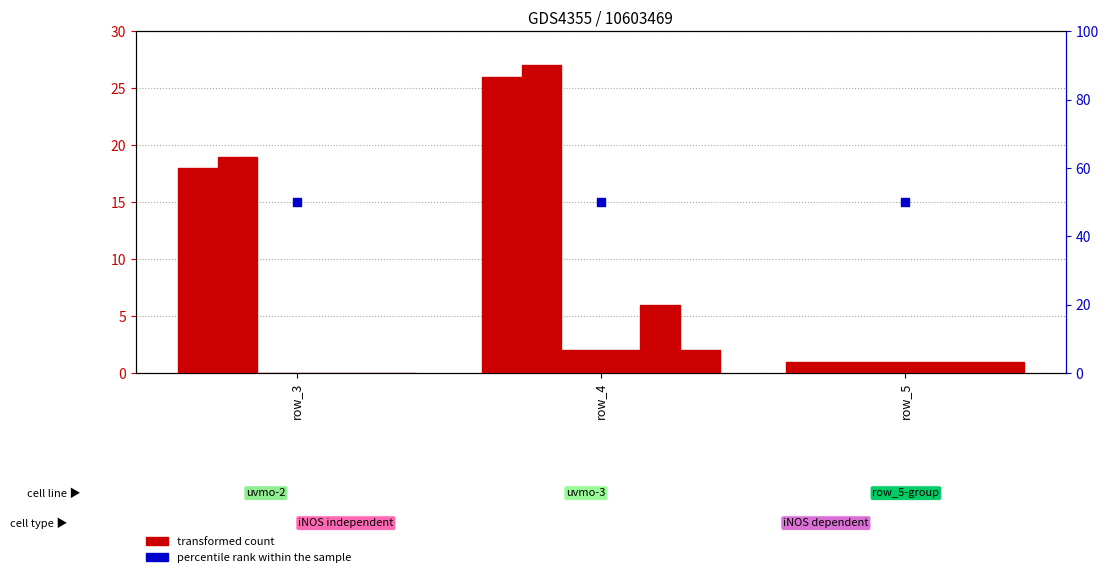

Which series contains the highest Y value?

percentile rank within the sample